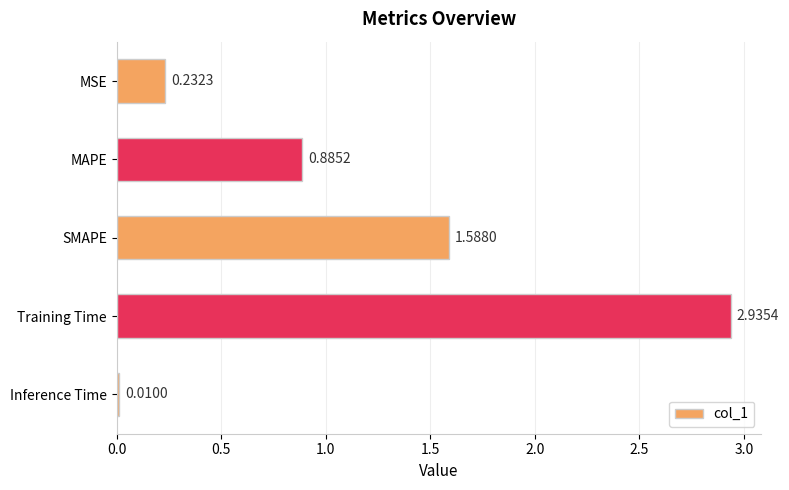

Rank the categories by value from lowest to highest.

Inference Time, MSE, MAPE, SMAPE, Training Time